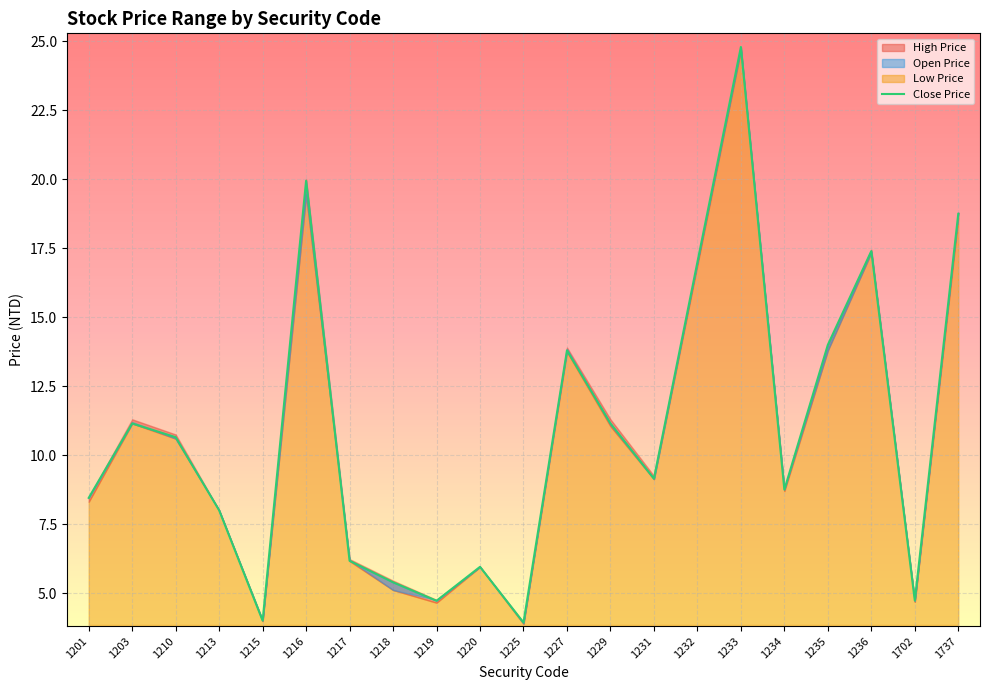

Which category has the highest value across all series?

1233